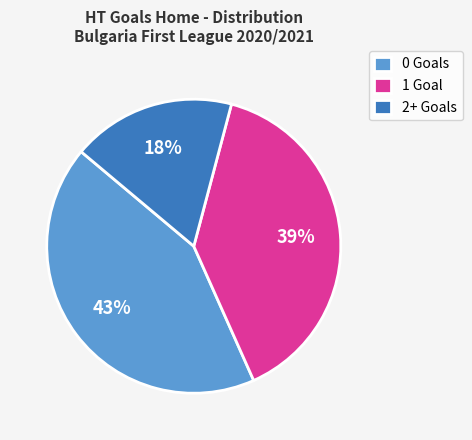

How many slices are in this pie chart?

3